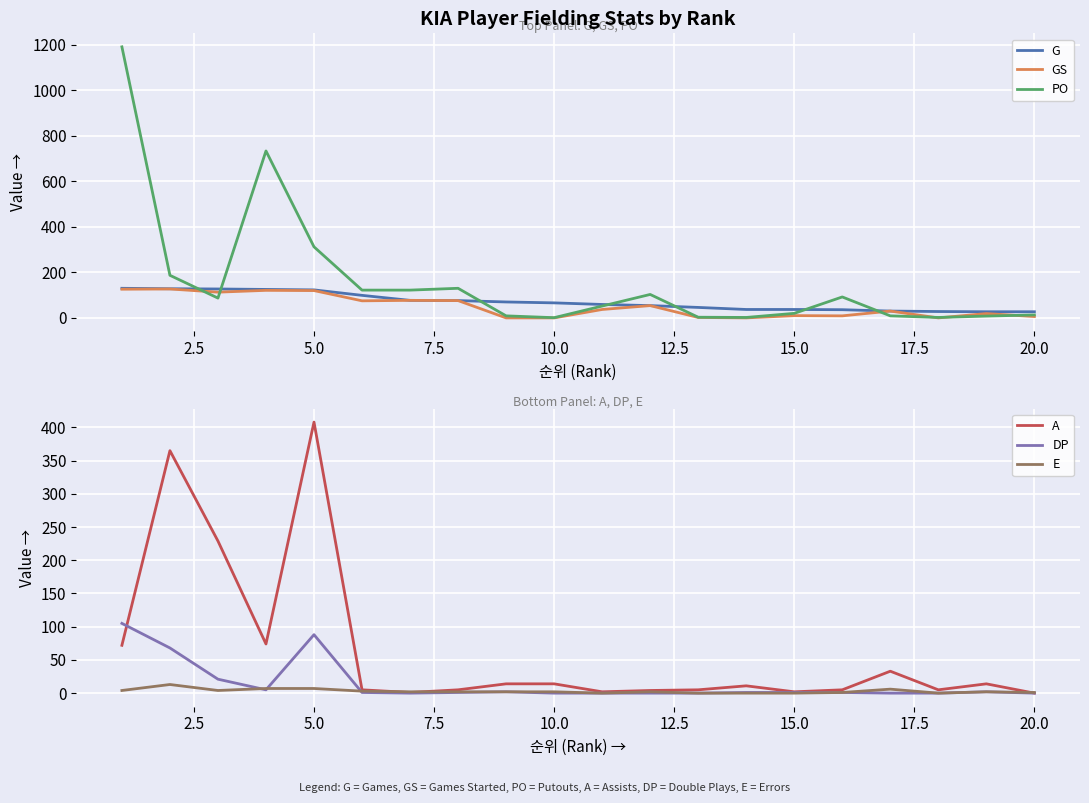

What is the highest value of the E series?

13